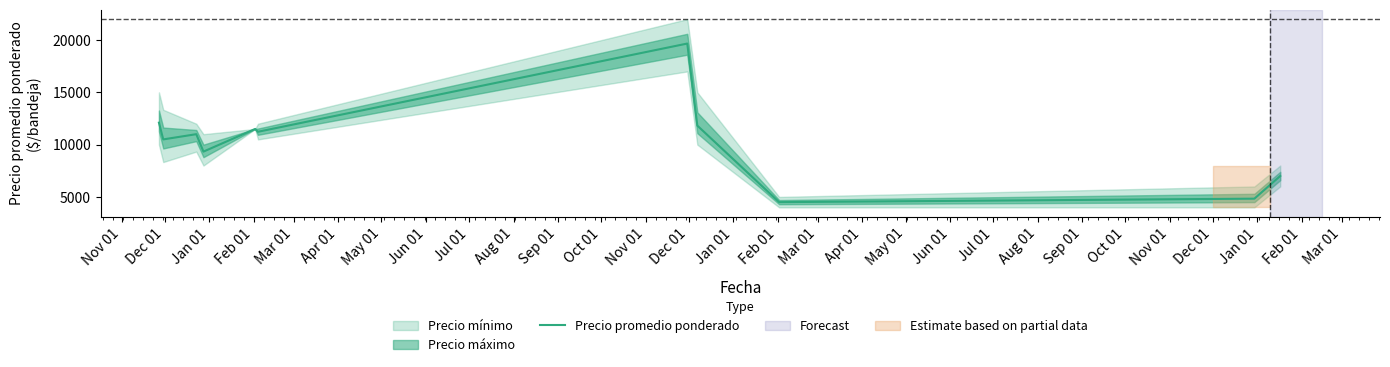

What is the smallest value displayed?

4500